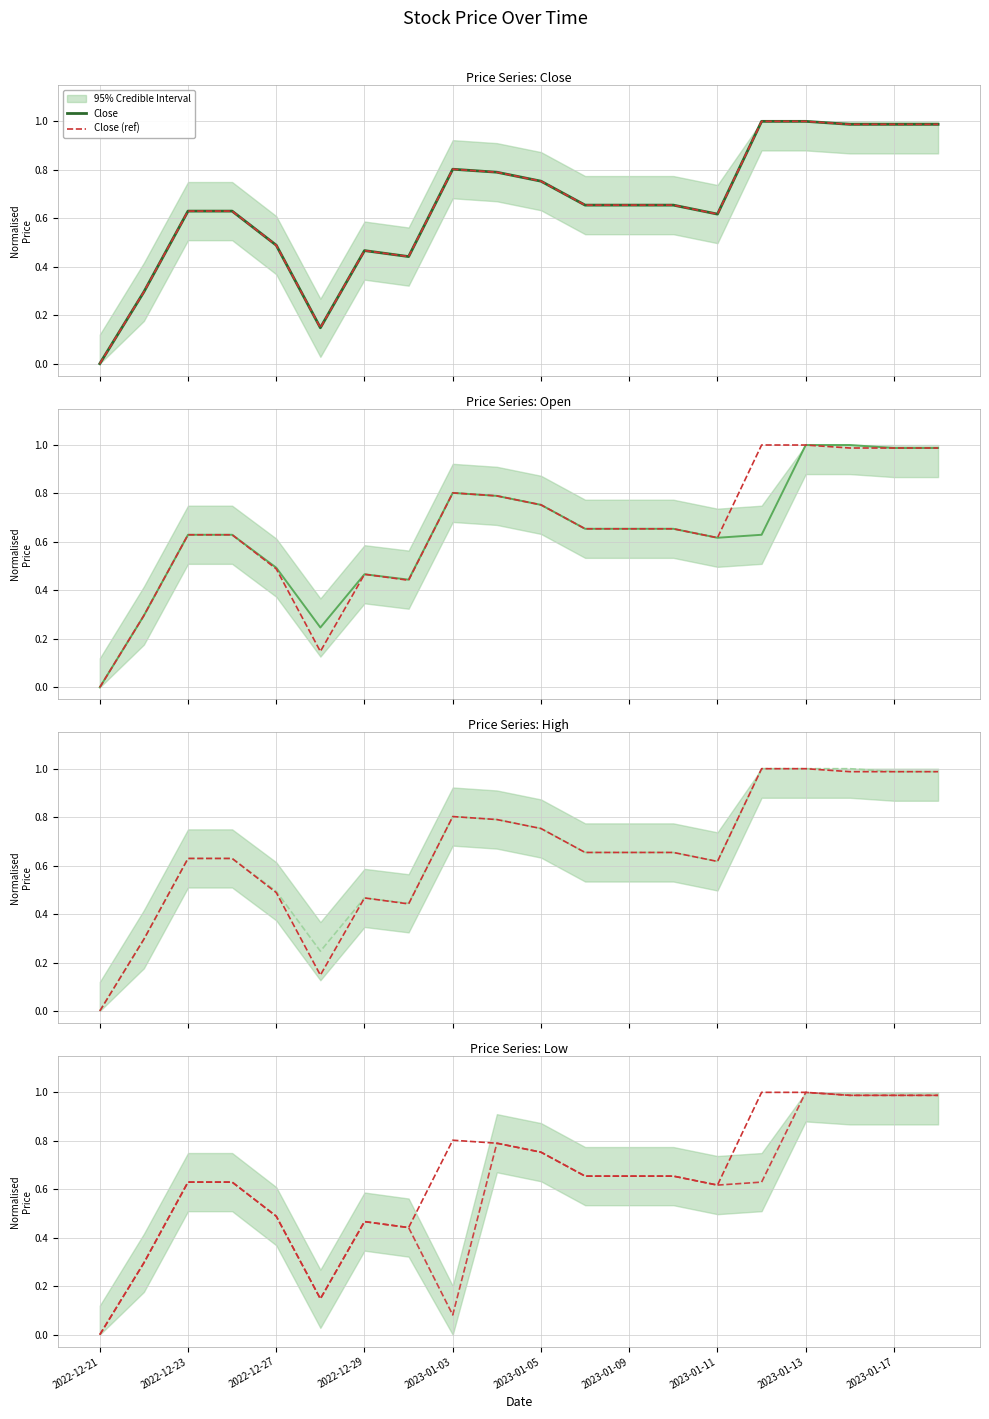

What is the total value across all series at 2023-01-17?

4.9